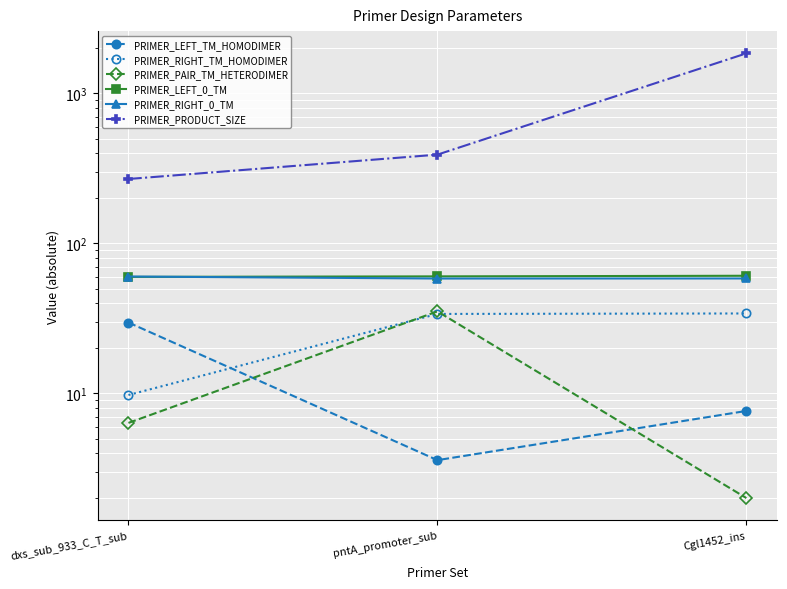

What is the difference between the PRIMER_LEFT_TM_HOMODIMER values at dxs_sub_933_C_T_sub and pntA_promoter_sub?

26.1